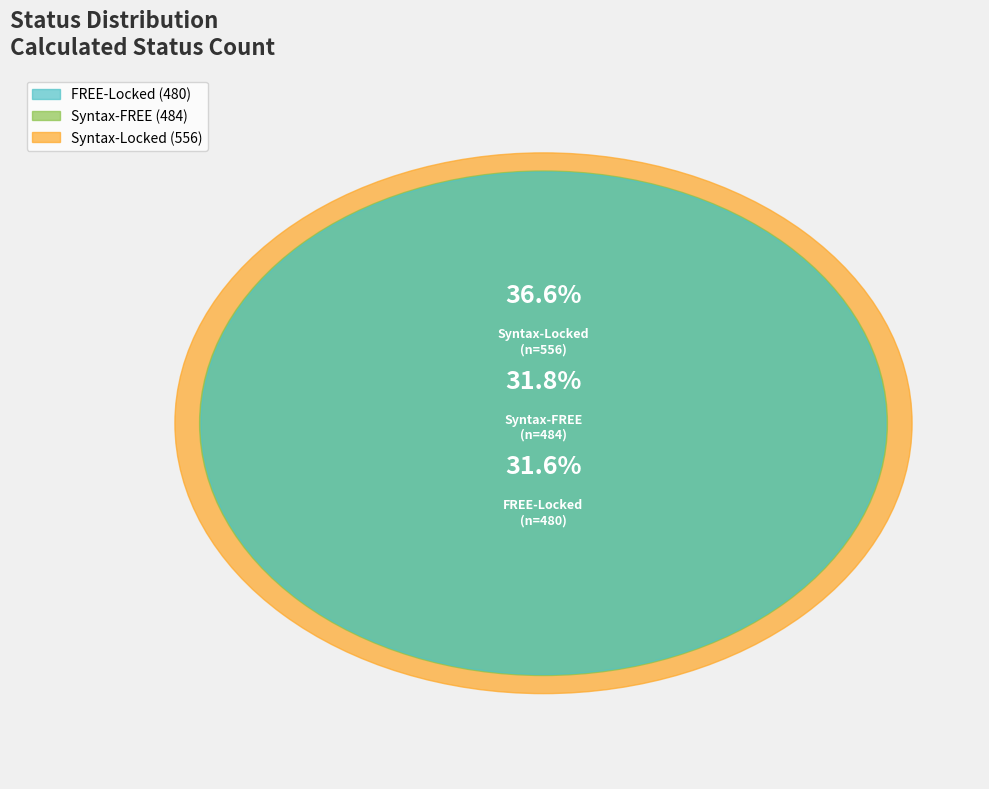

True or false: Syntax-FREE accounts for 26% of the total.

False